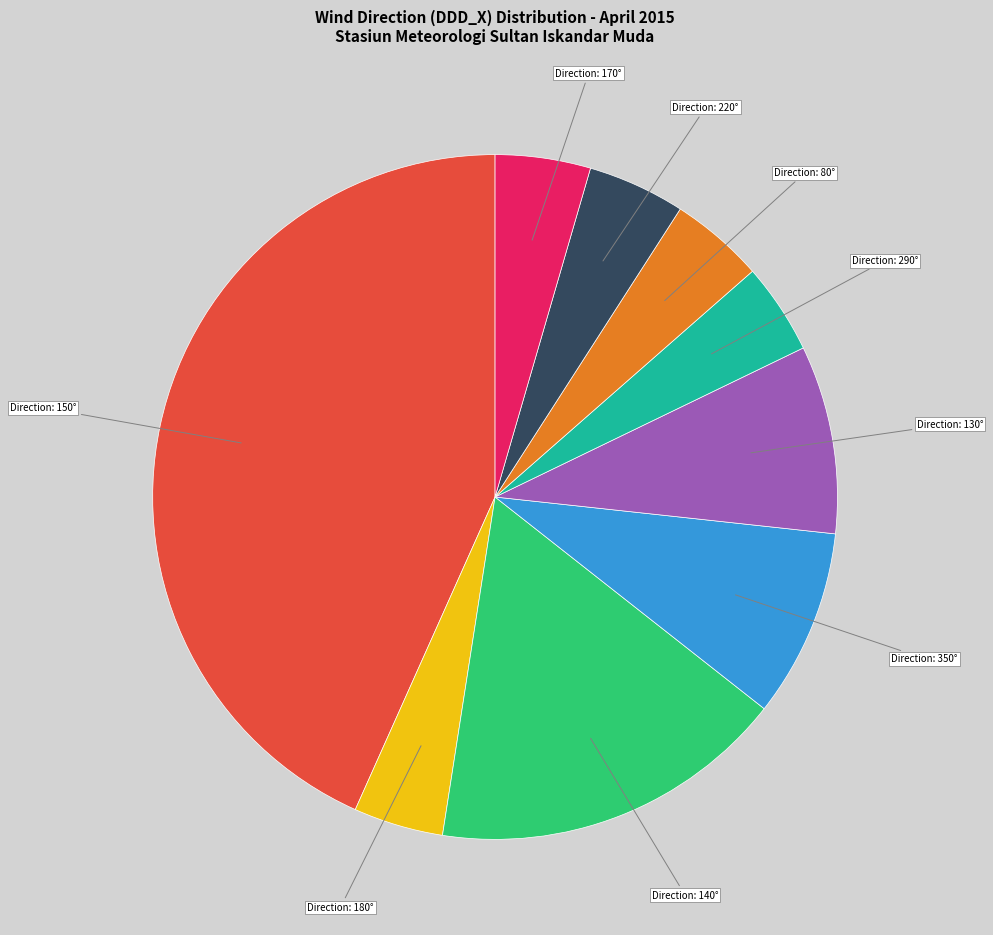

Is there a majority slice in this chart?

No